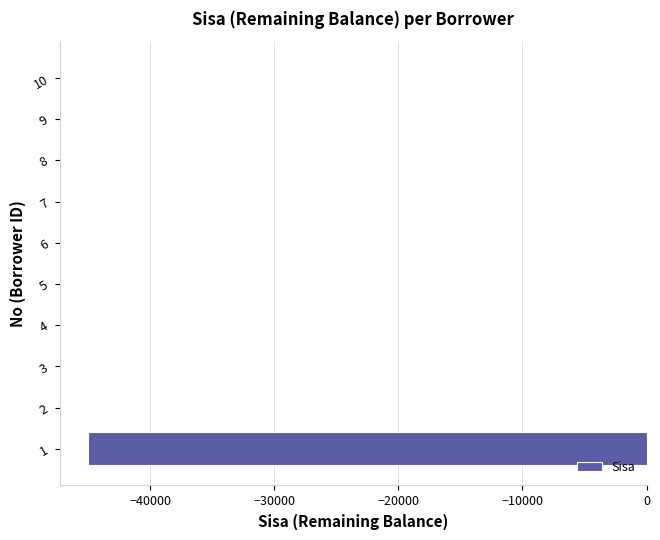

What is the change in value from 1 to 10?

+45000